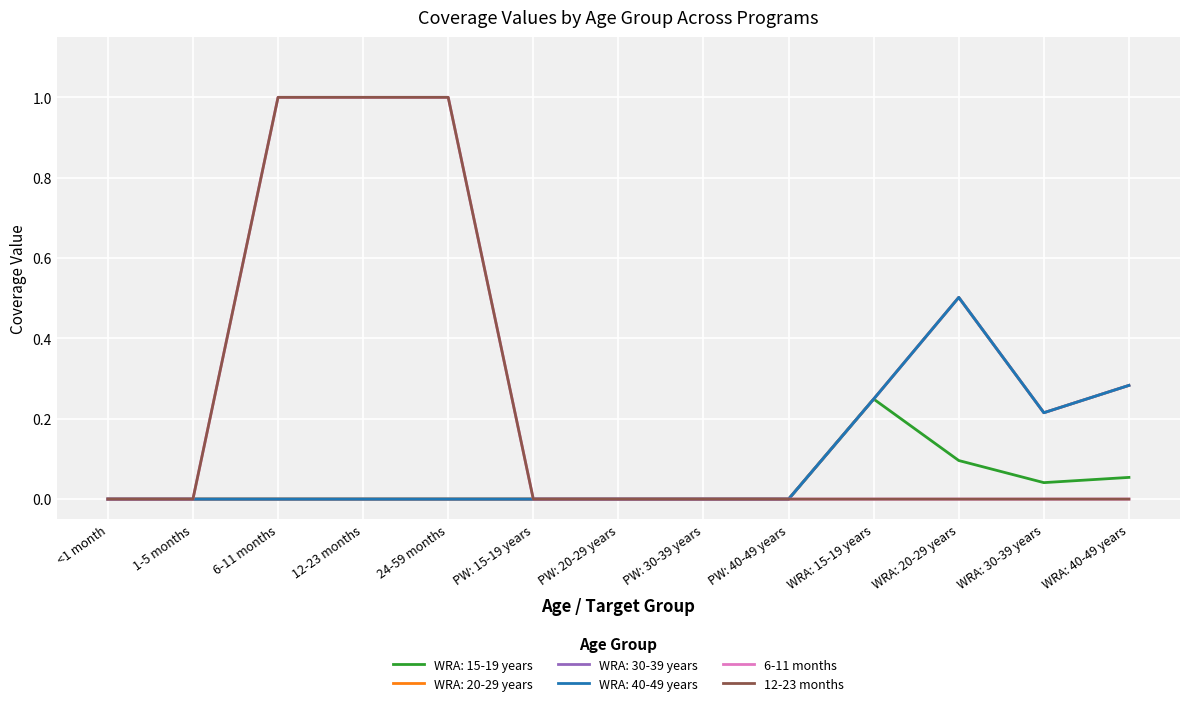

Rank the categories by 12-23 months value from highest to lowest.

6-11 months, 12-23 months, 24-59 months, <1 month, 1-5 months, PW: 15-19 years, PW: 20-29 years, PW: 30-39 years, PW: 40-49 years, WRA: 15-19 years, WRA: 20-29 years, WRA: 30-39 years, WRA: 40-49 years